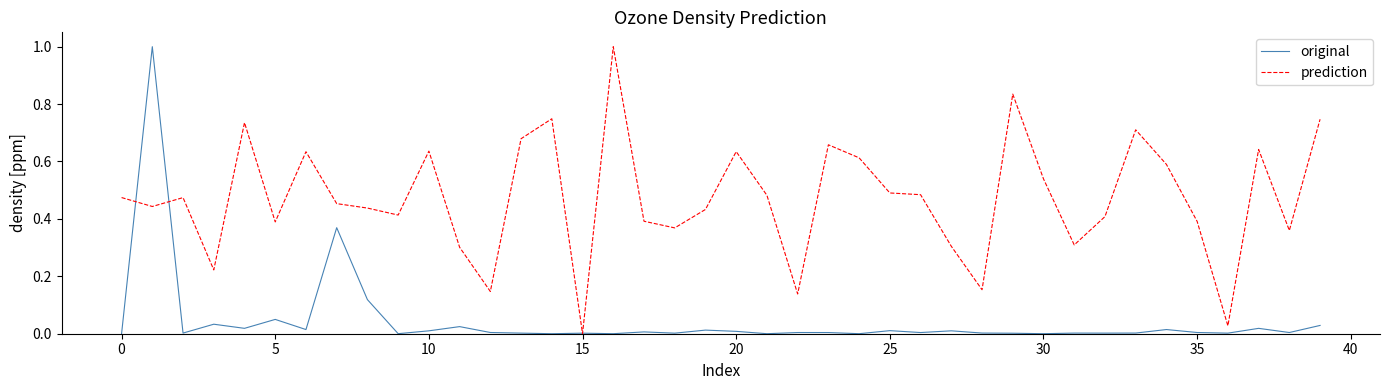

True or false: original has more than 2 points higher than both neighbors.

True